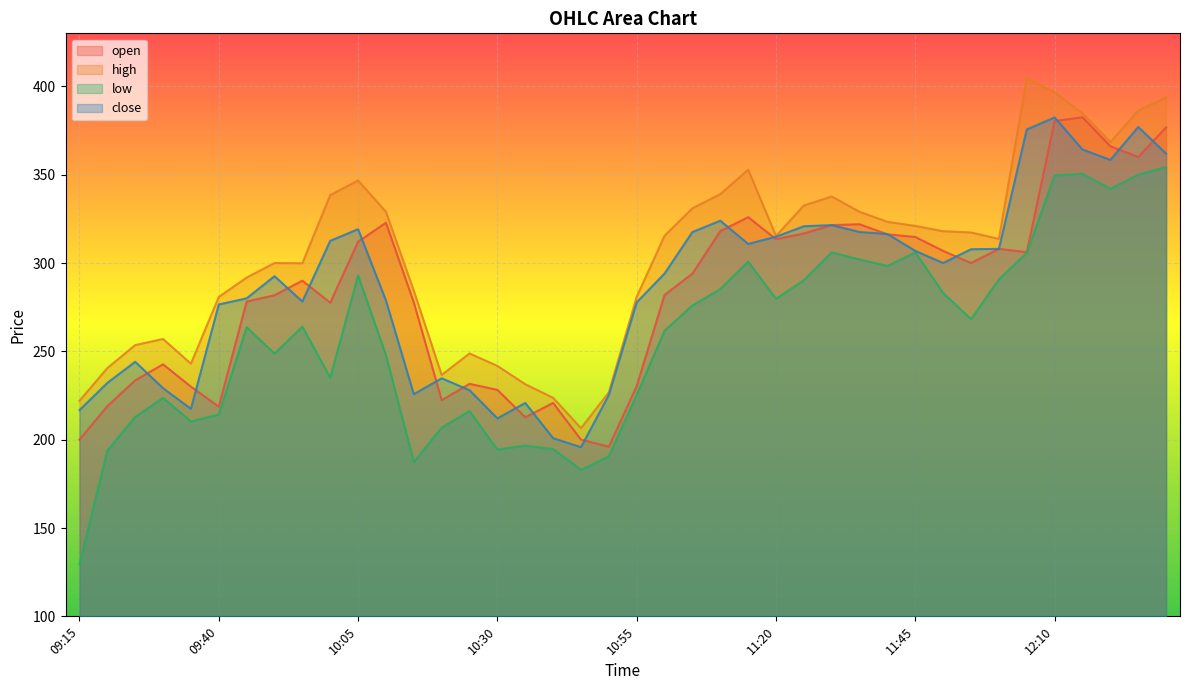

At which label does open reach its minimum?

10:50